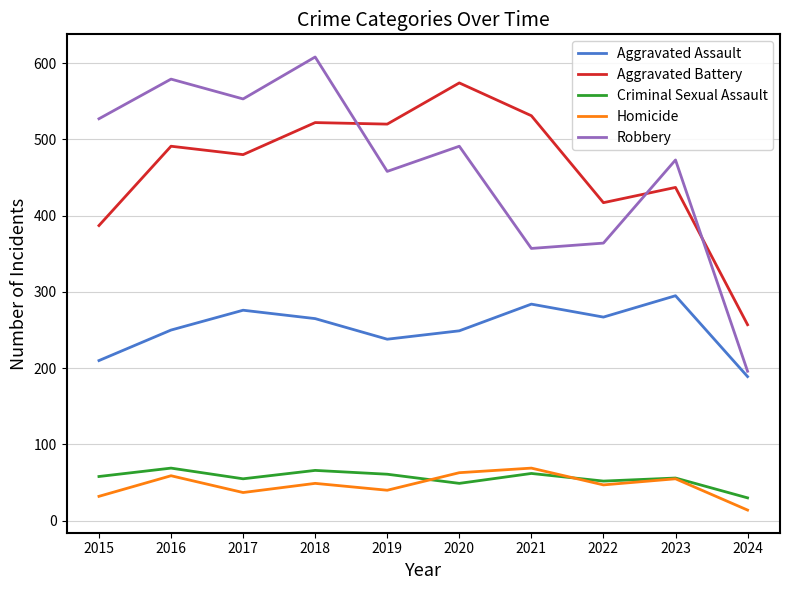

How many distinct data groups are displayed?

5